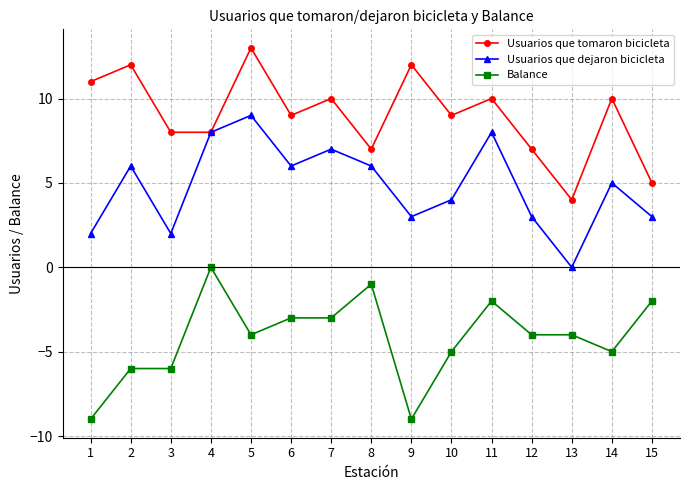

Read the Usuarios que dejaron bicicleta value at 15.

3